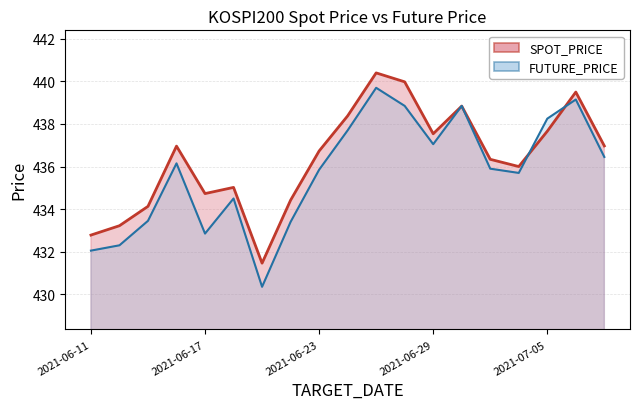

At 2021-06-15, list the series in order from smallest to largest.

FUTURE_PRICE, SPOT_PRICE